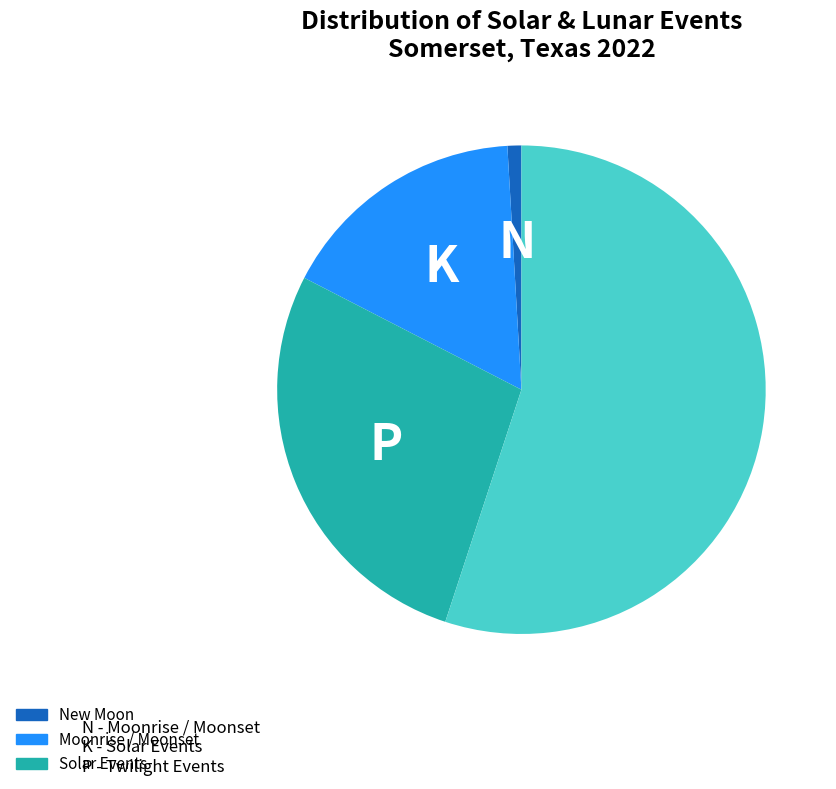

Is there any slice that represents more than half of the pie?

Yes